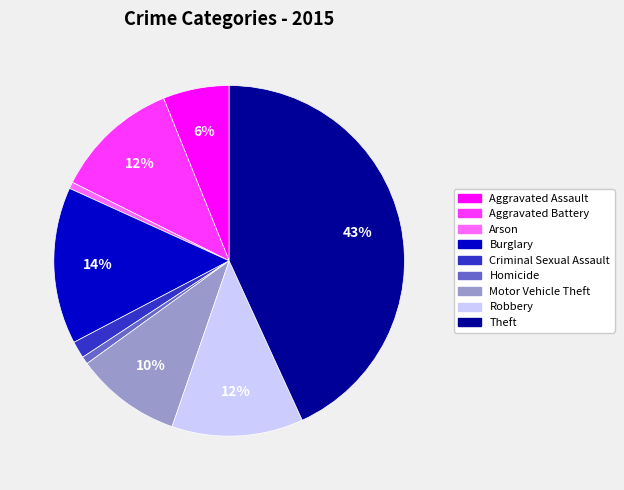

Is it true that Burglary is 14% of the pie?

True